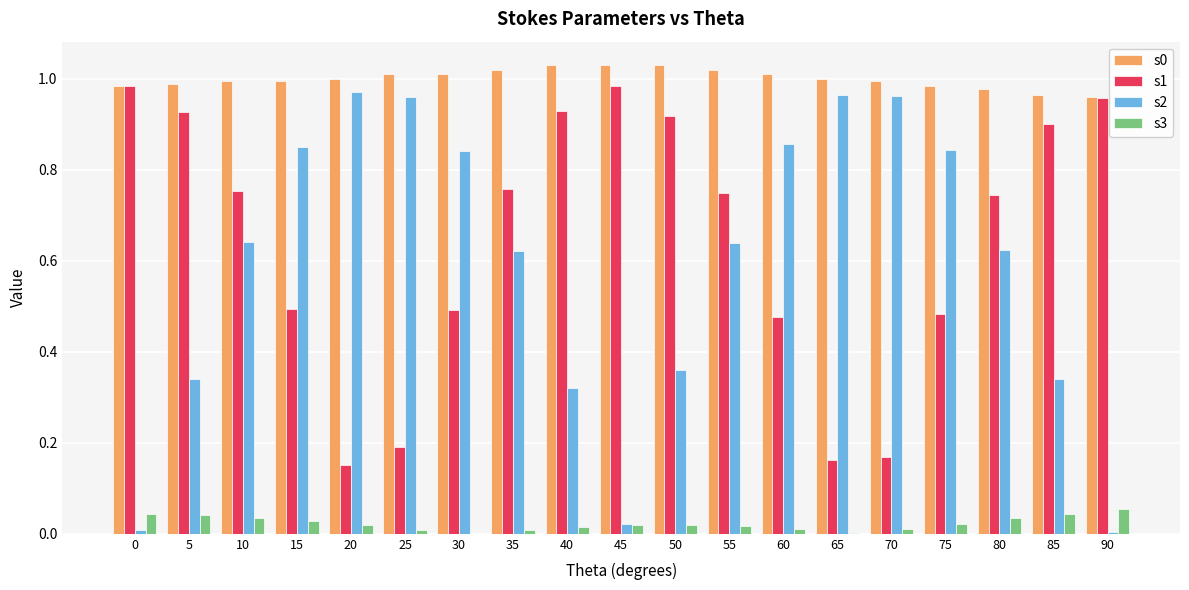

The s1 series shows 0.5 at 35. True or false?

False